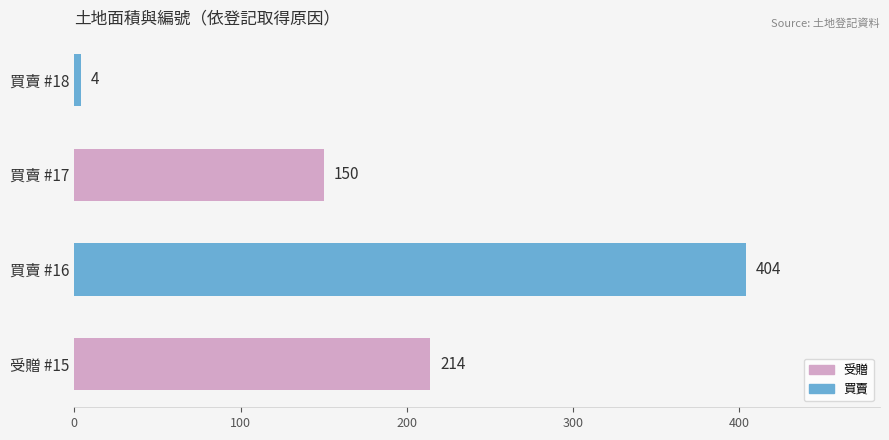

Reading bottom to top, list all the values displayed in this chart.

214	404	150	4